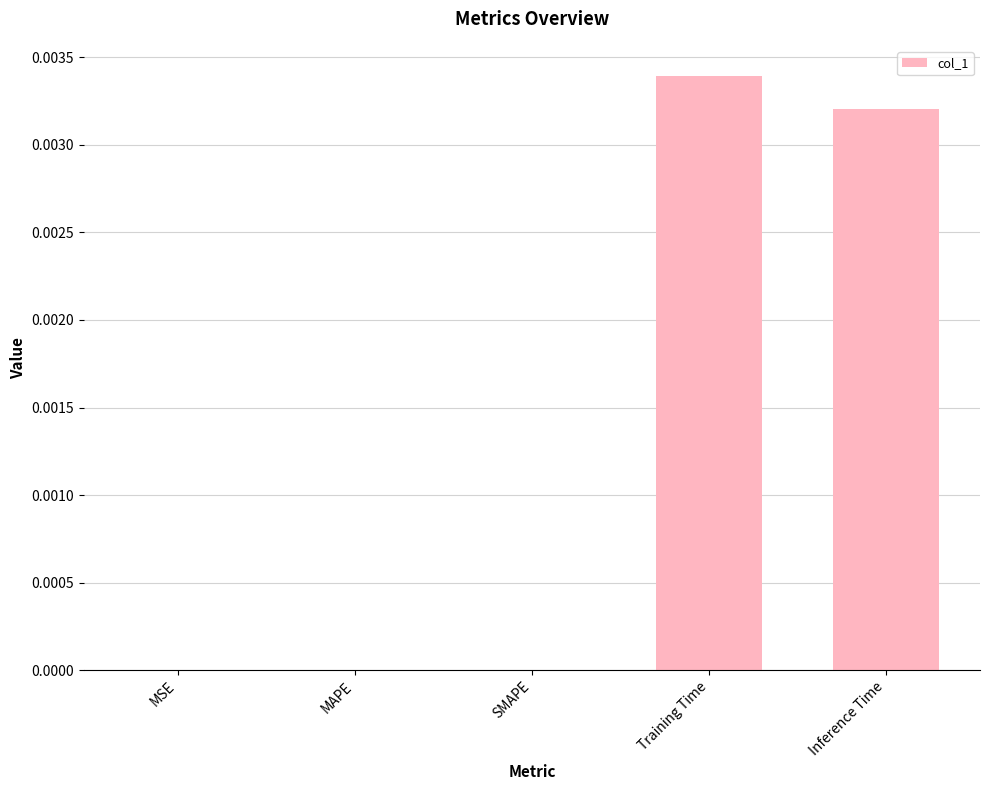

At which category does the chart reach its peak across all series?

Training Time